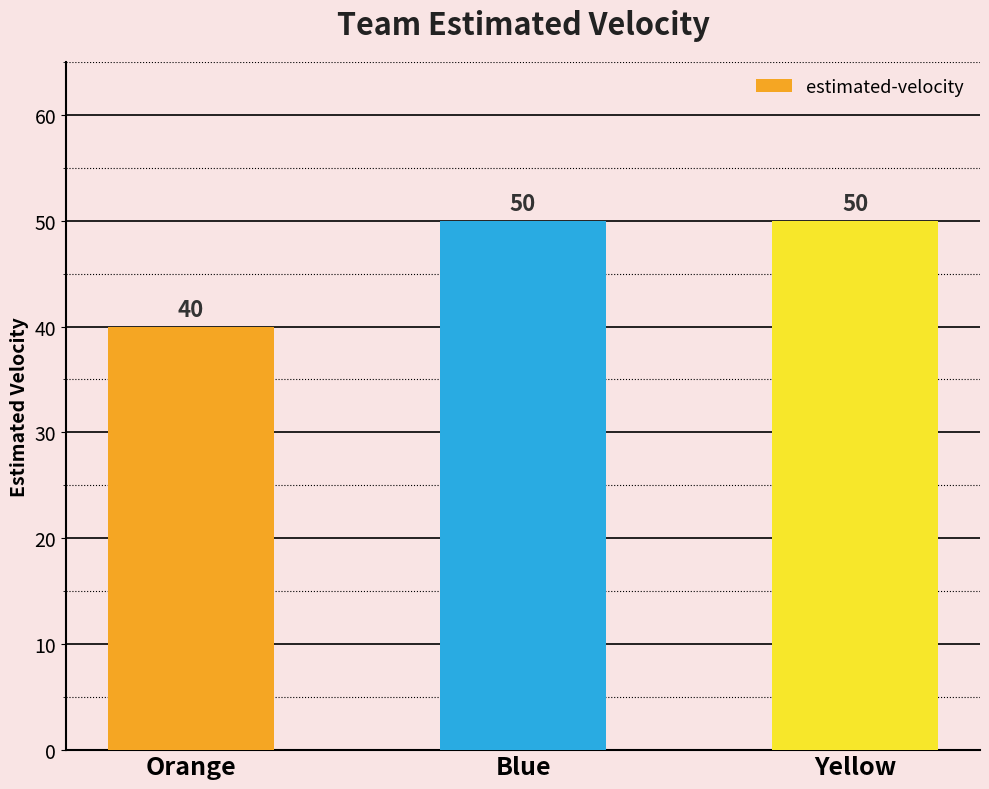

What is the ratio of the value at Blue to the value at Yellow?

1.0